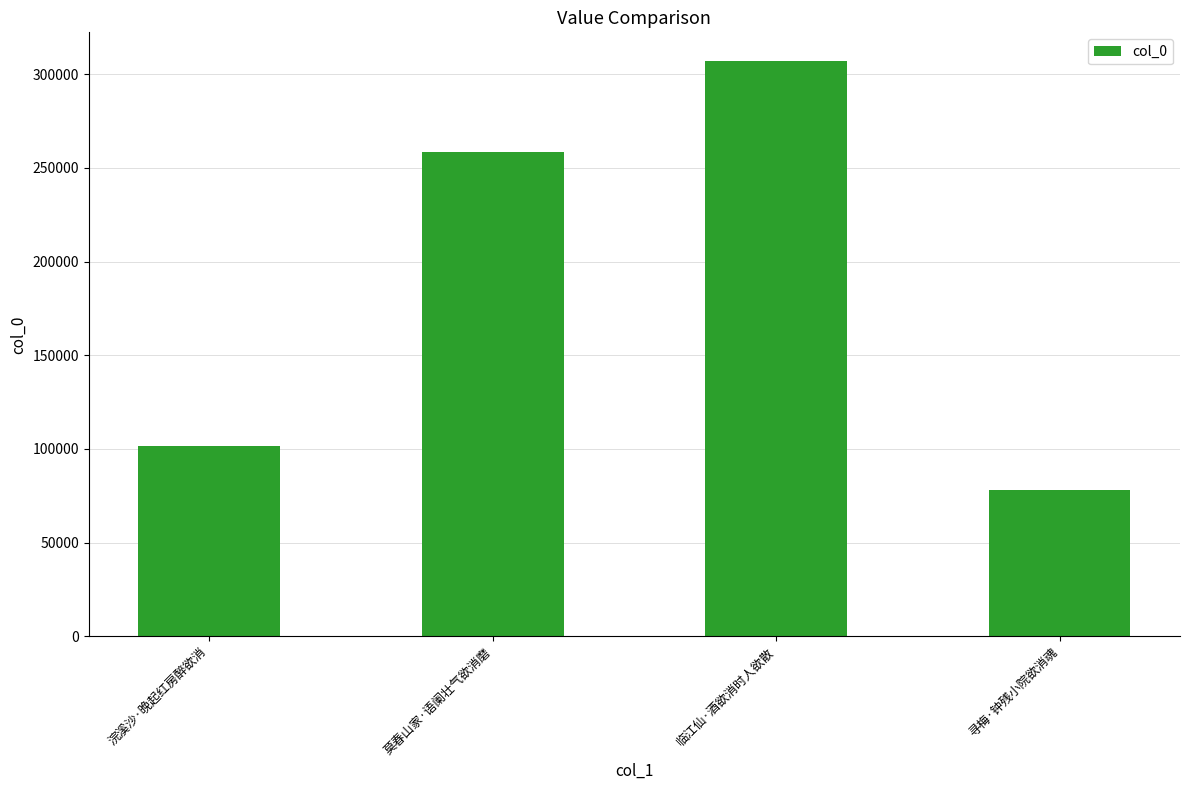

How many values are below 258637?

2